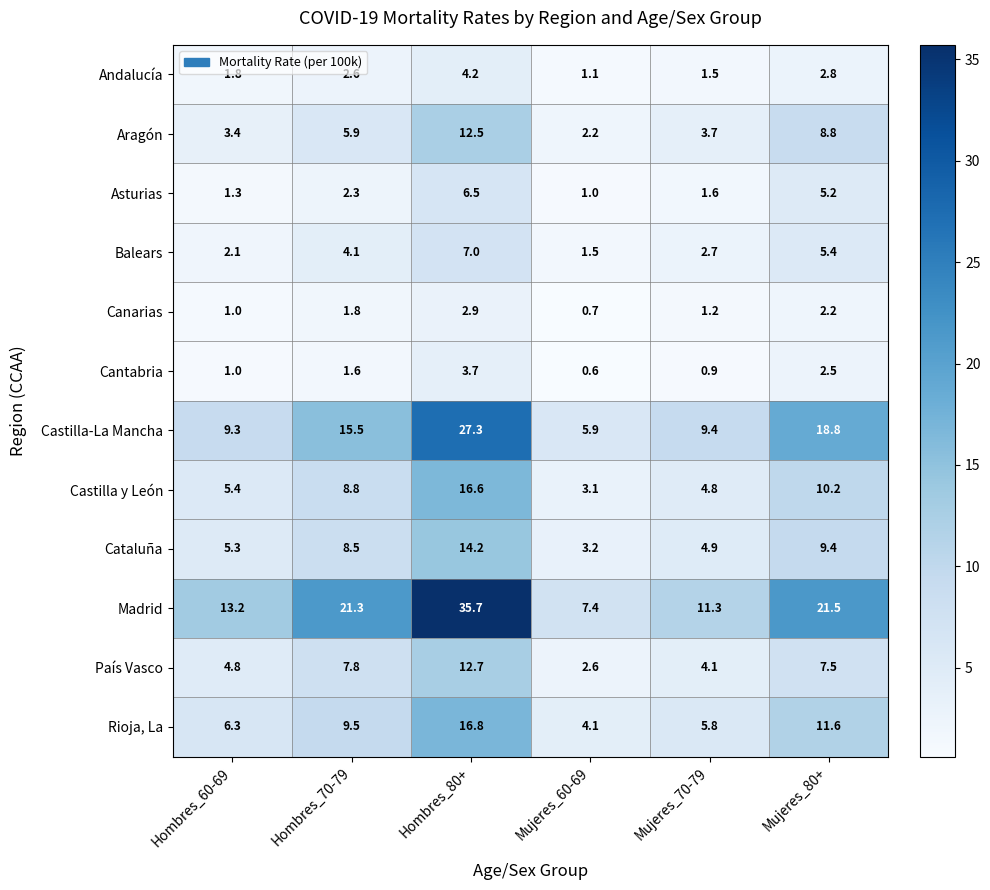

What is the spread (max minus min) of values at Hombres_80+?

32.8